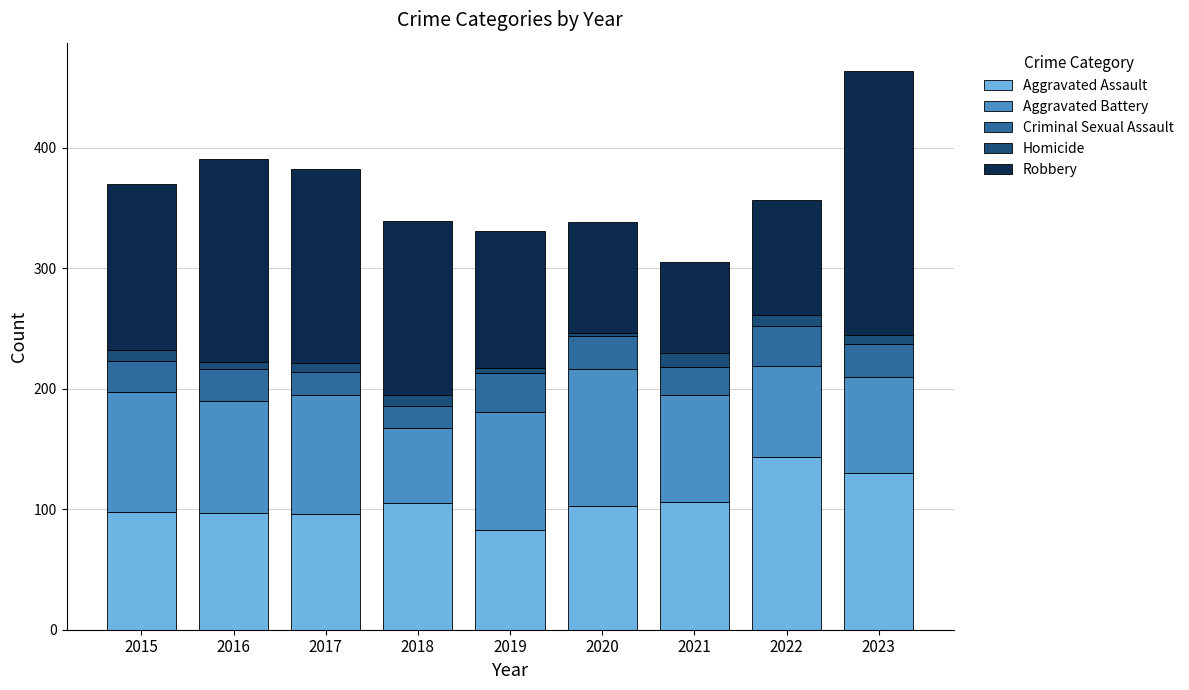

What is the difference between the maximum and minimum values in the Aggravated Assault series?

60